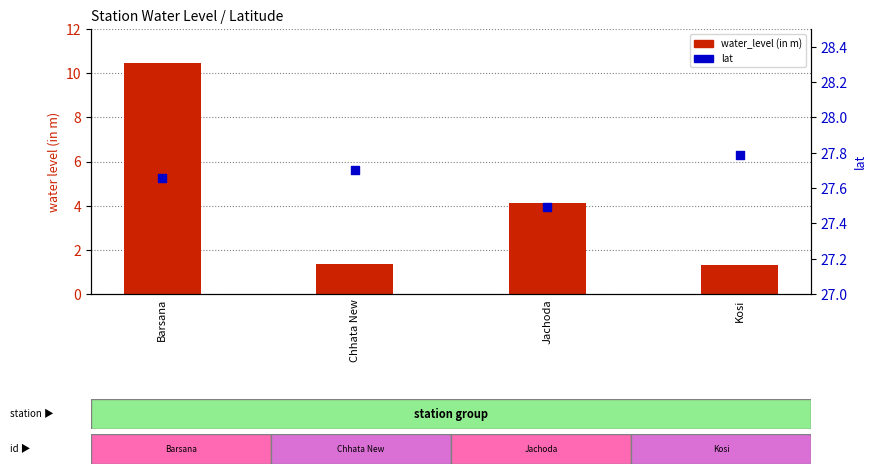

Which series contains the highest Y value?

lat